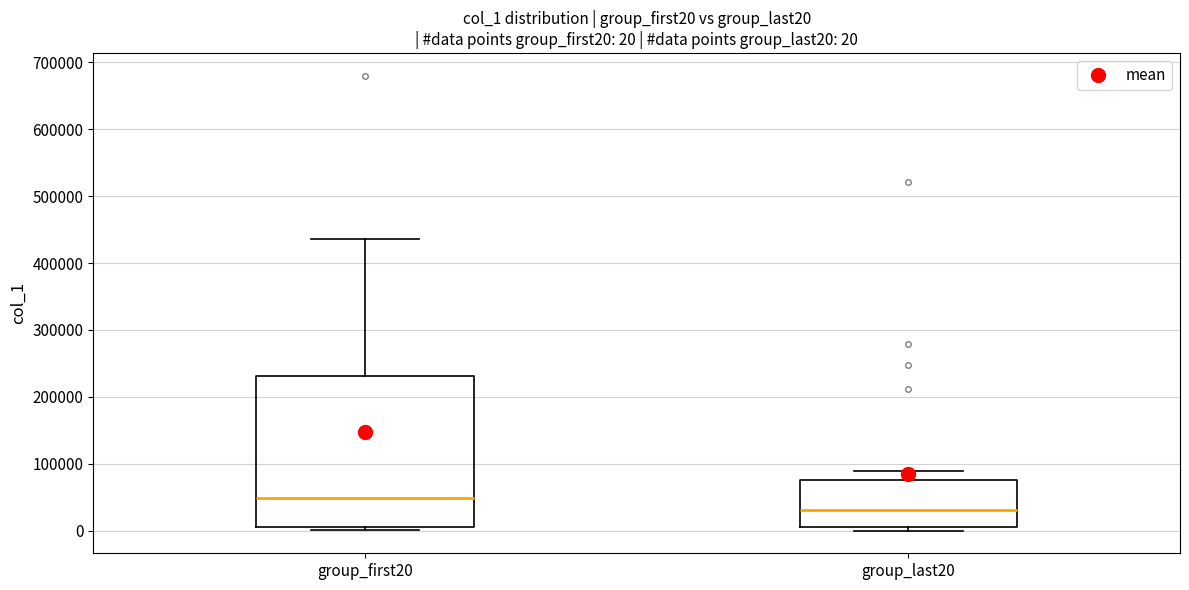

Comparing the boxes themselves (not the whiskers), which one is the tallest?

group_first20